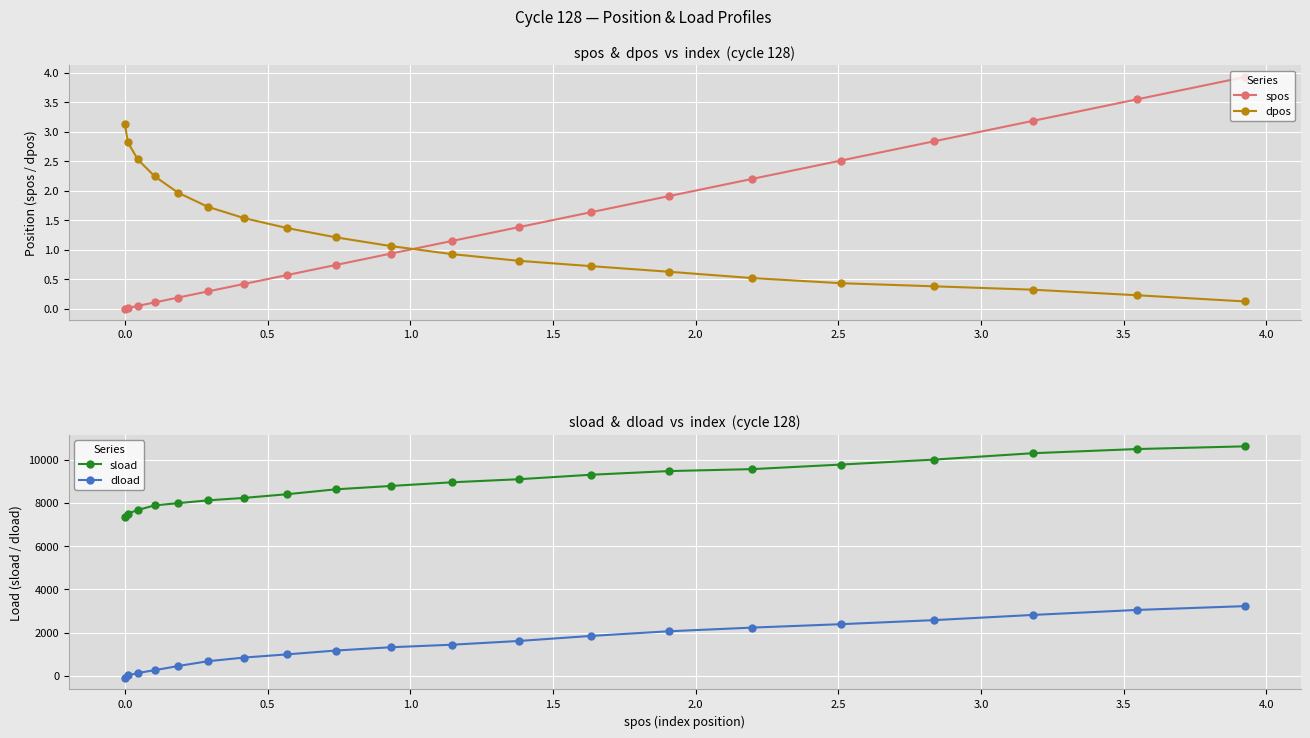

What is the maximum value for dload?

3223.5